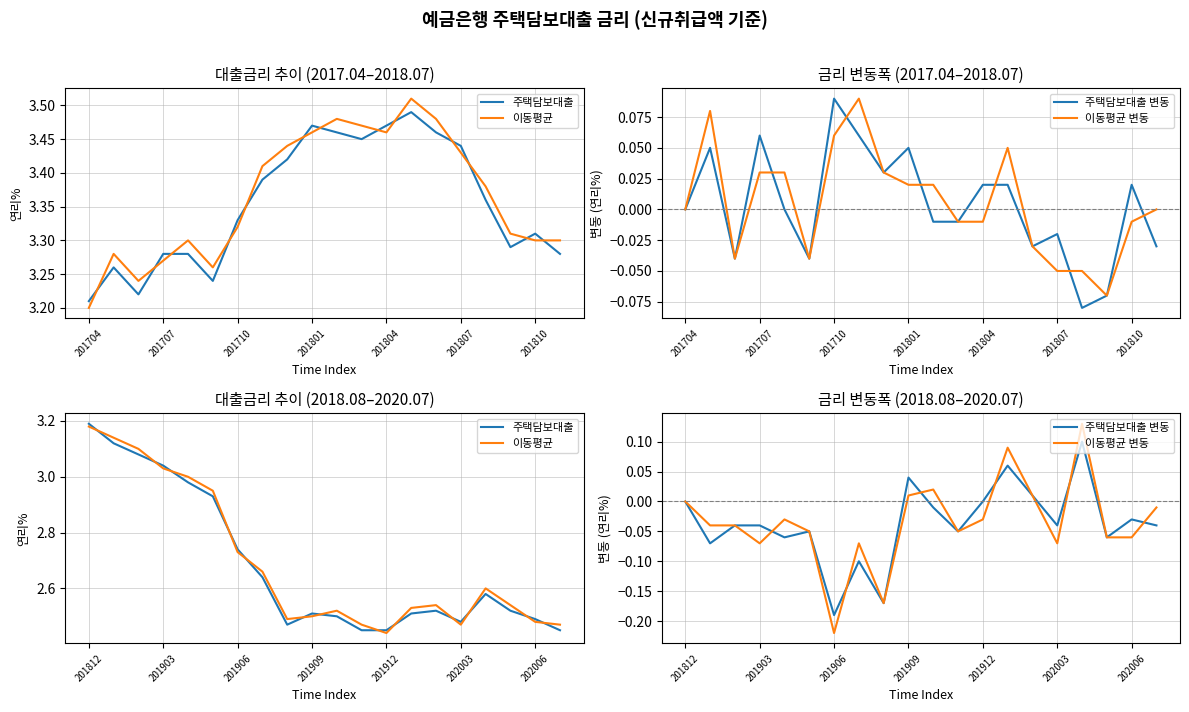

What position from the right is 11?

9